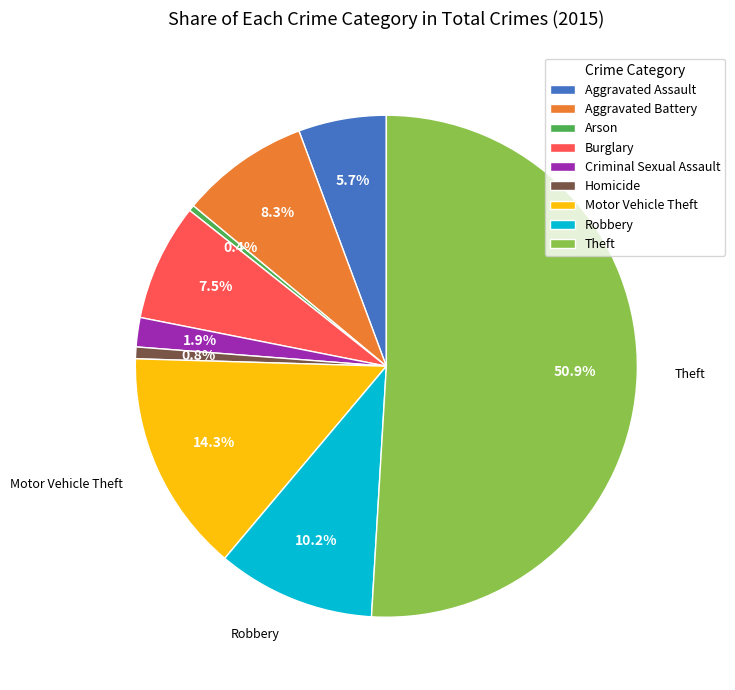

To the nearest percent, what is the average slice percentage?

11%